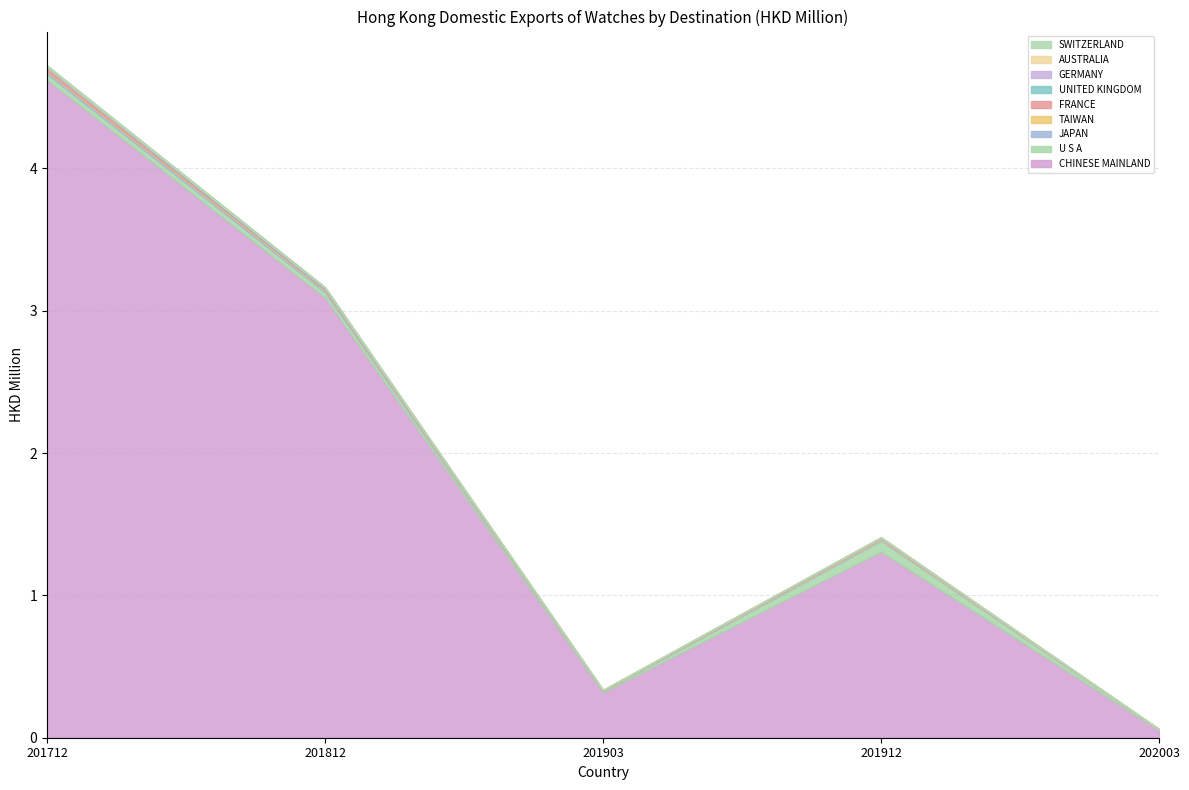

What is the difference between the maximum and minimum values in the 201812 series?

3.1